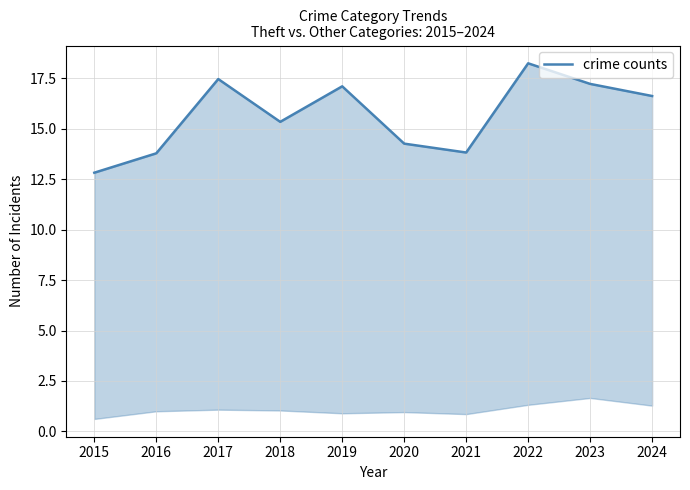

The value at 2016 is 13.8. True or false?

True